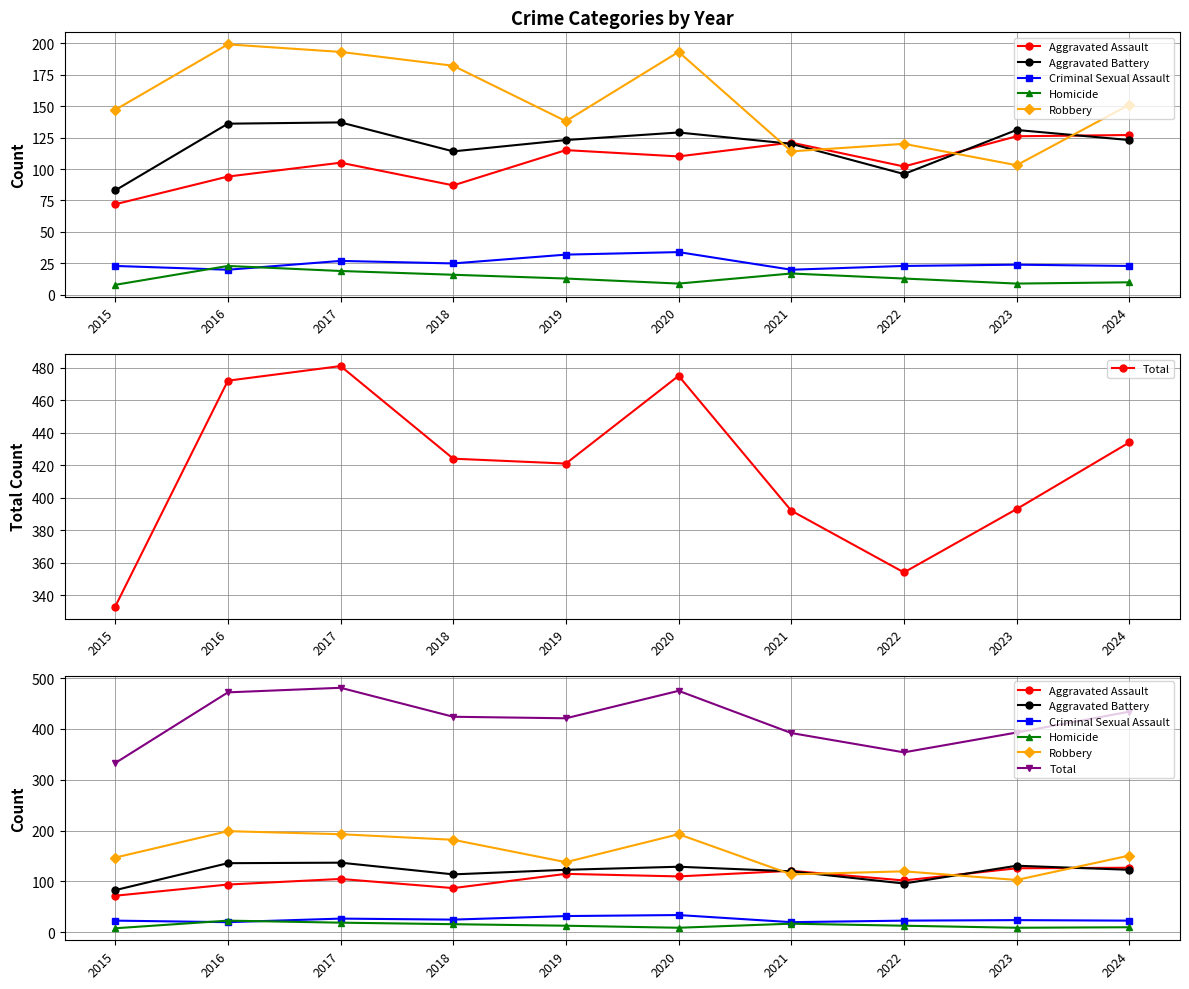

Between 2015 and 2019, which is larger?

2019